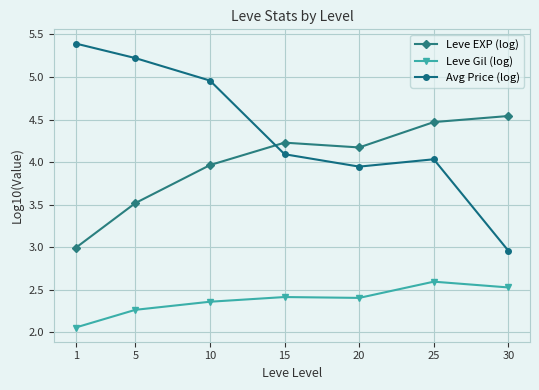

Where is the first local minimum for Avg Price (log)?

20